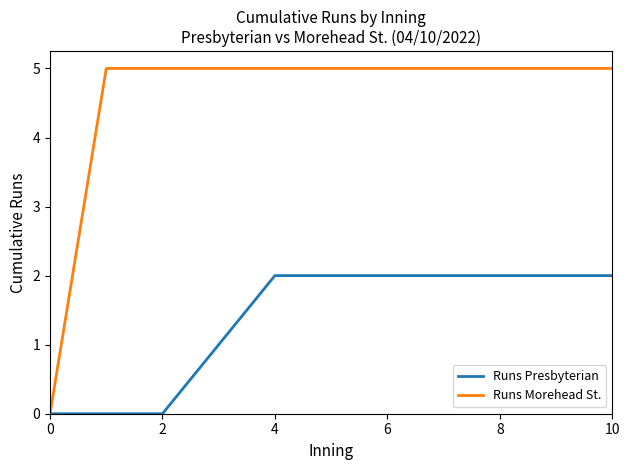

What is the highest value of the Runs Morehead St. series?

5